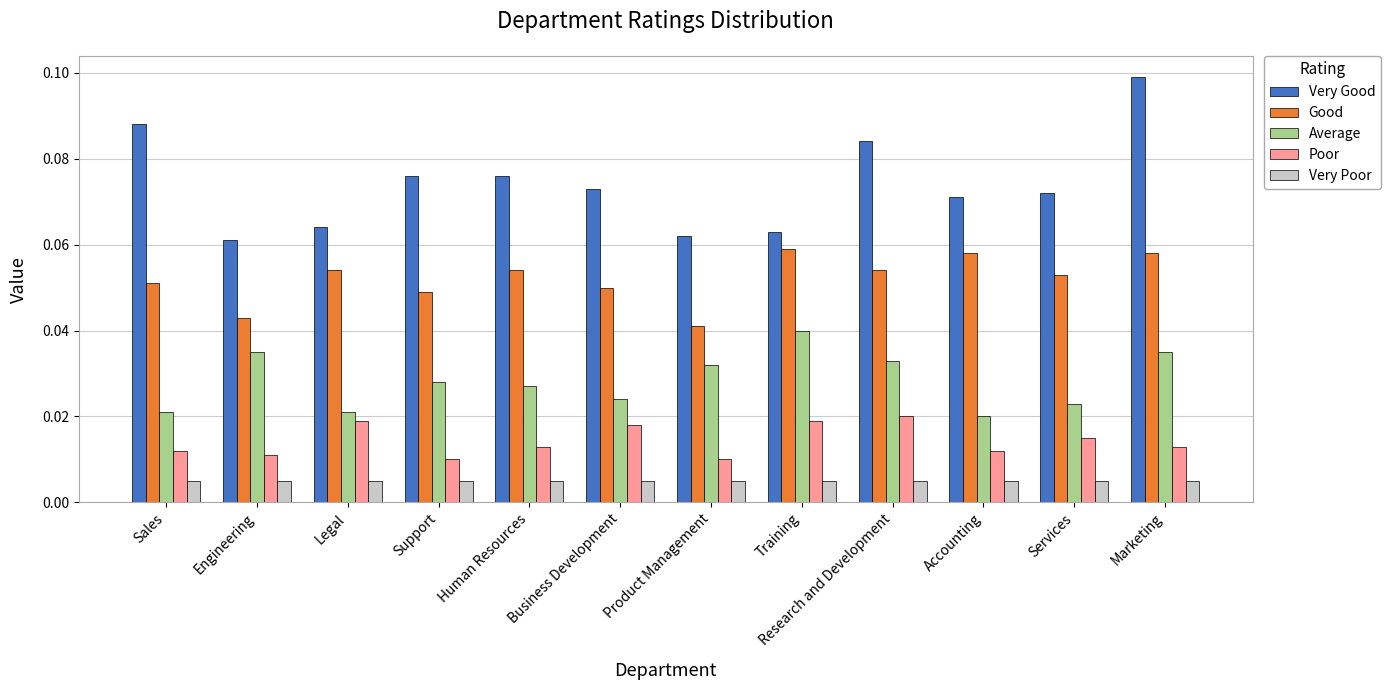

At which category is the sum across all series the highest?

Marketing